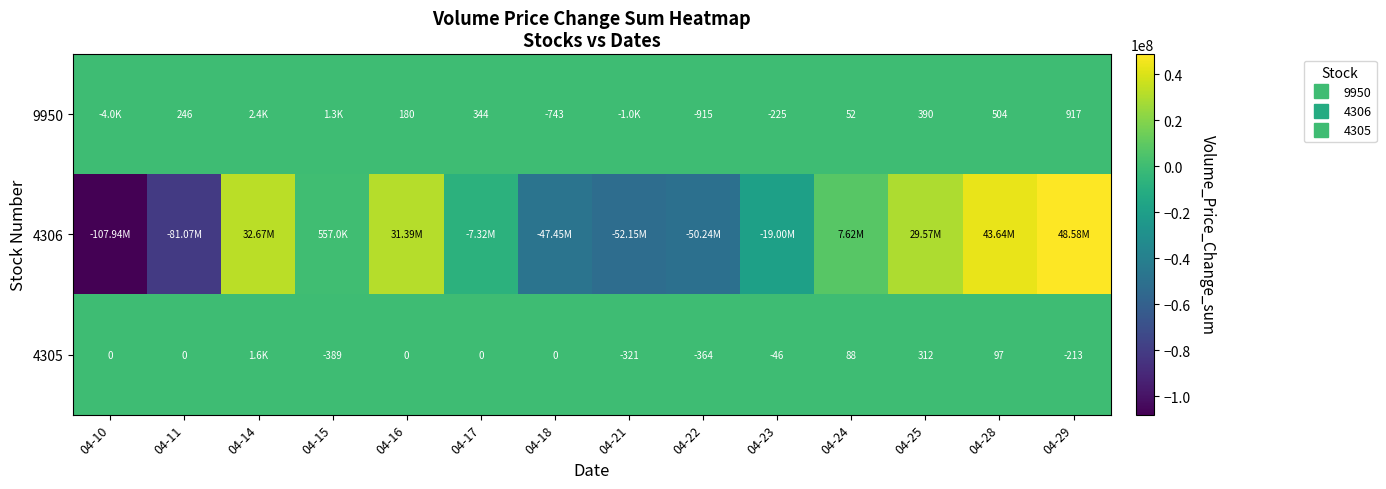

What is the sum of all 9950 values?

-517